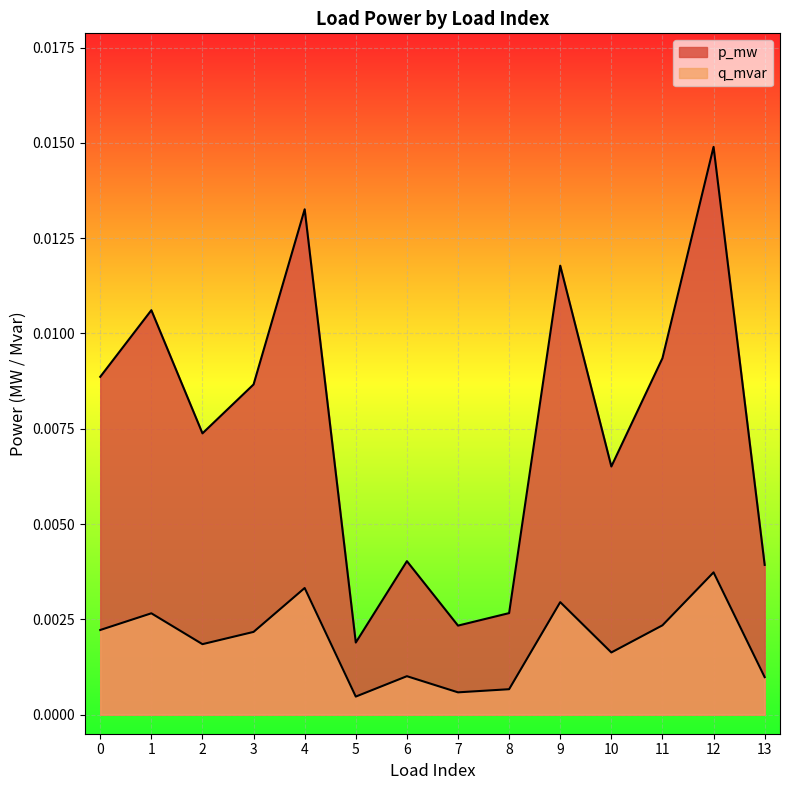

True or false: q_mvar has a value of 0.0 at 13.

False